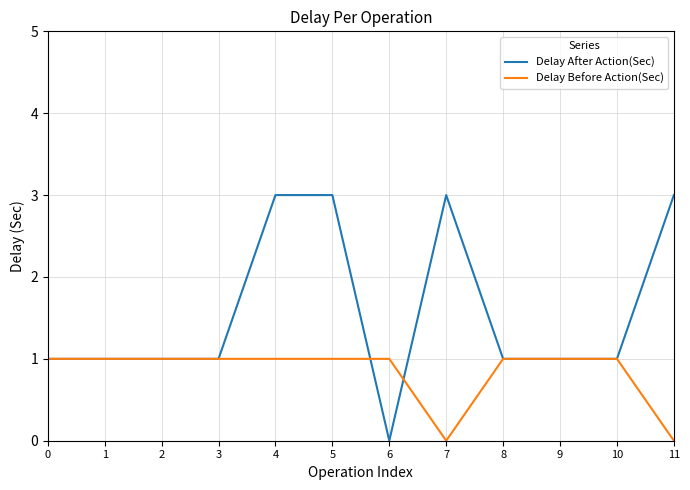

Reading left to right, transcribe all the data shown in this chart.

Delay After Action(Sec): 1	1	1	1	3	3	0	3	1	1	1	3
Delay Before Action(Sec): 1	1	1	1	1	1	1	0	1	1	1	0